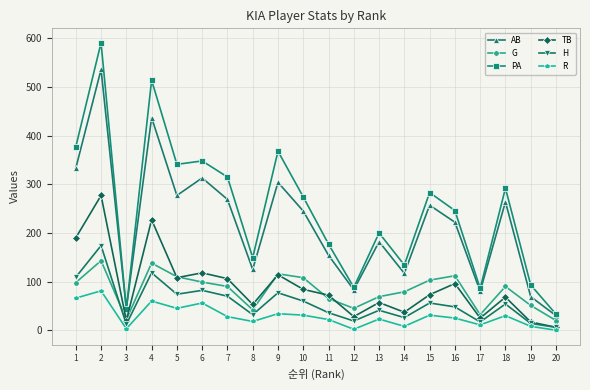

How many interior local peaks does the AB series have?

7